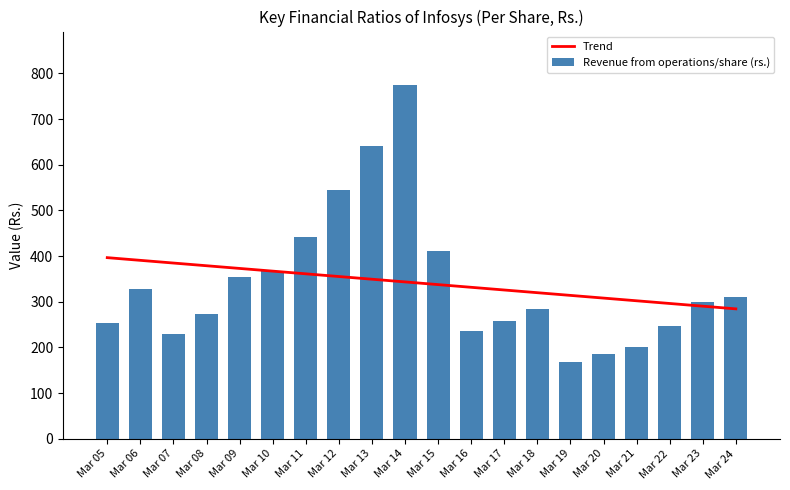

How many categories are shown in the chart?

20